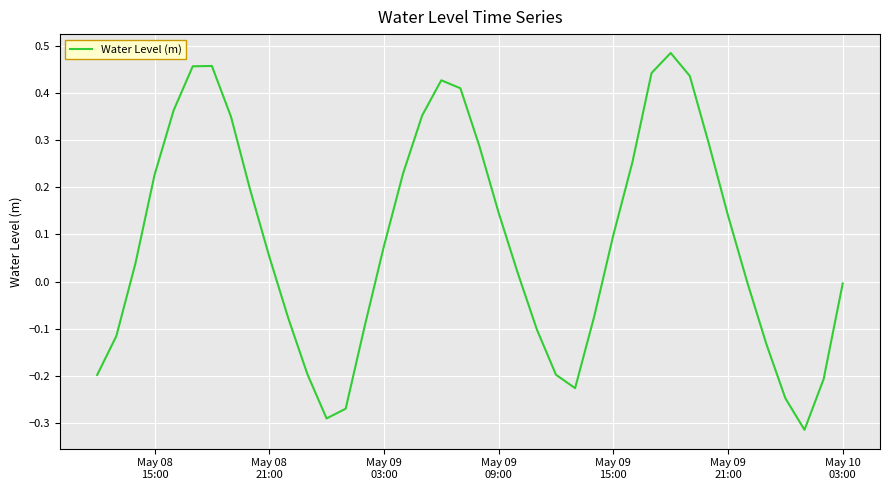

What is the difference between the maximum and minimum values?

0.8